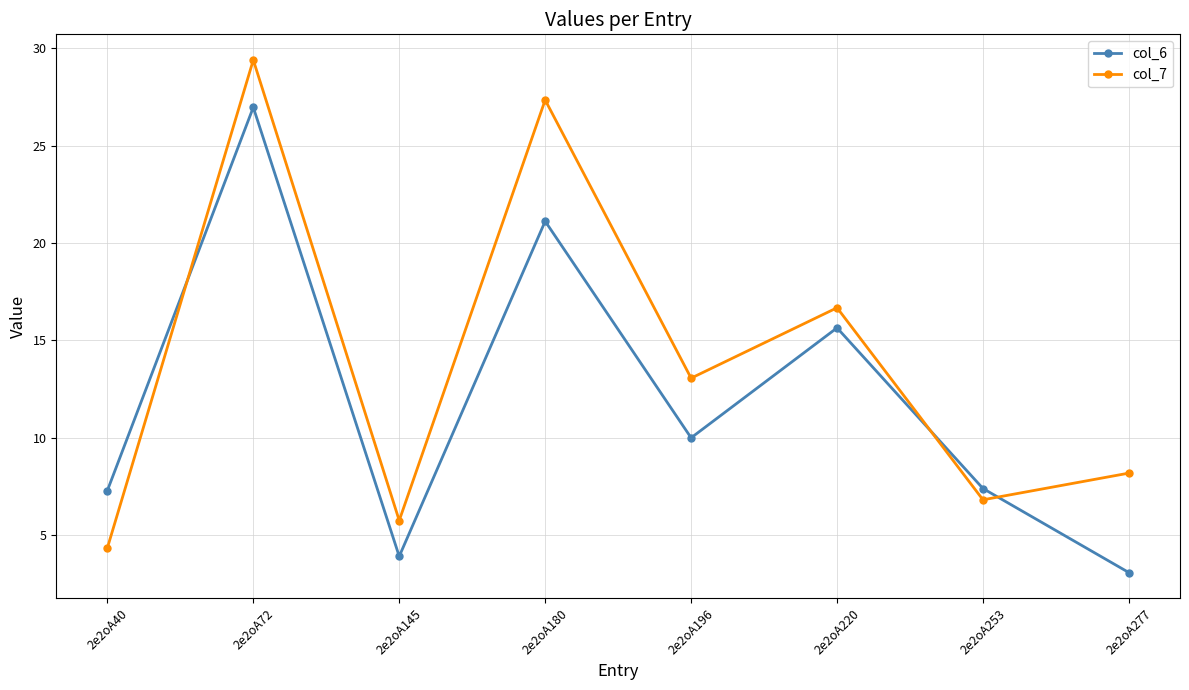

Between which two adjacent categories do col_6 and col_7 first intersect?

2e2oA40 and 2e2oA72